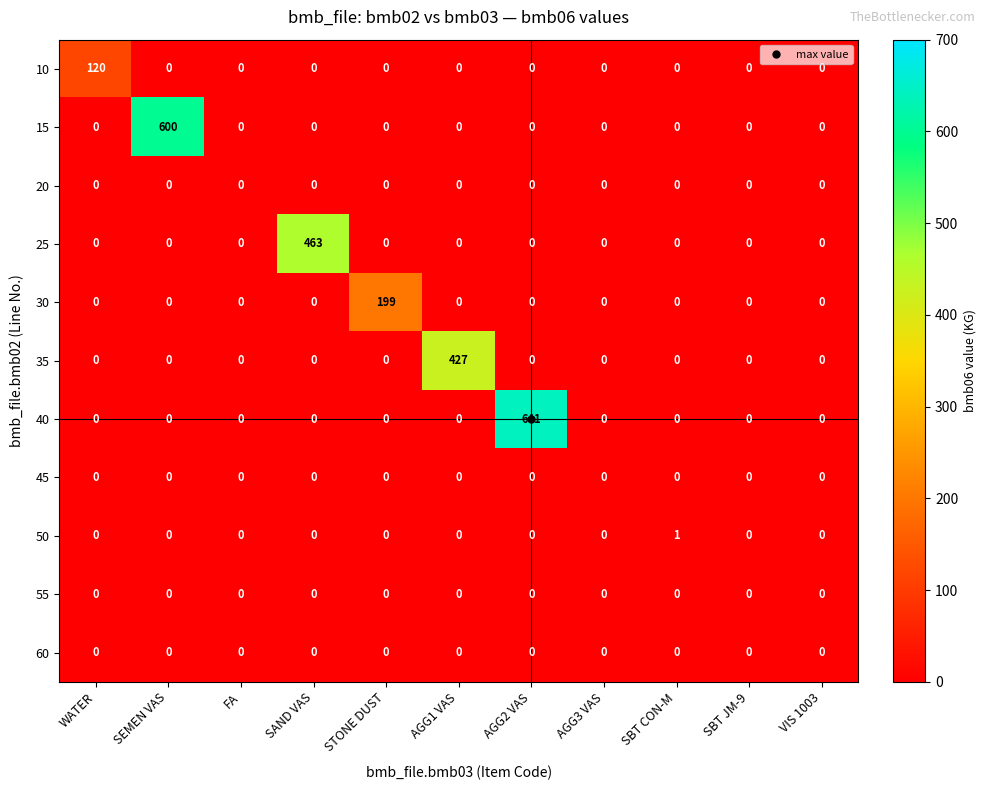

At which category does the chart reach its peak across all series?

AGG2 VAS